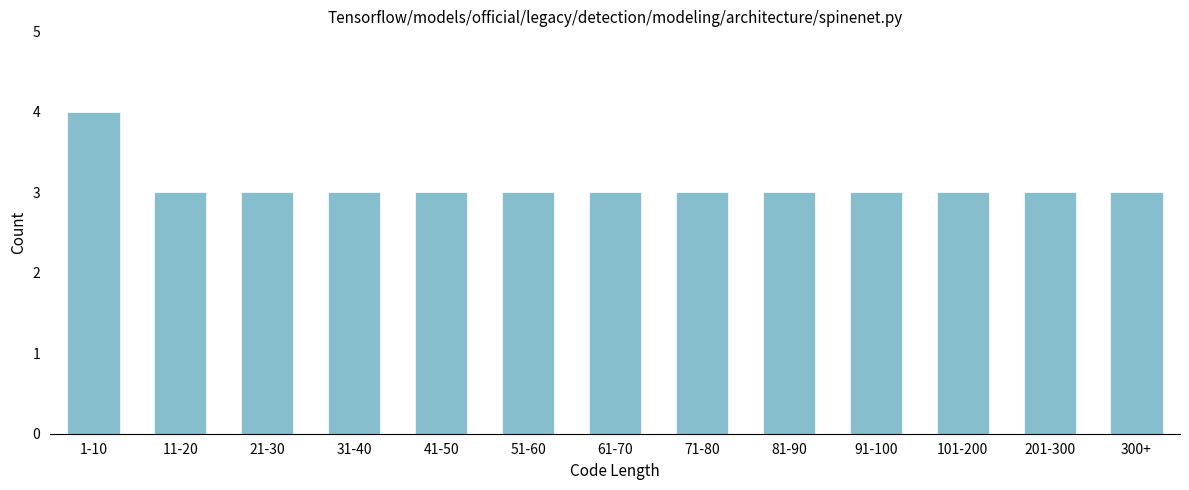

Reading right to left, list all the values displayed in this chart.

300+=3	201-300=3	101-200=3	91-100=3	81-90=3	71-80=3	61-70=3	51-60=3	41-50=3	31-40=3	21-30=3	11-20=3	1-10=4